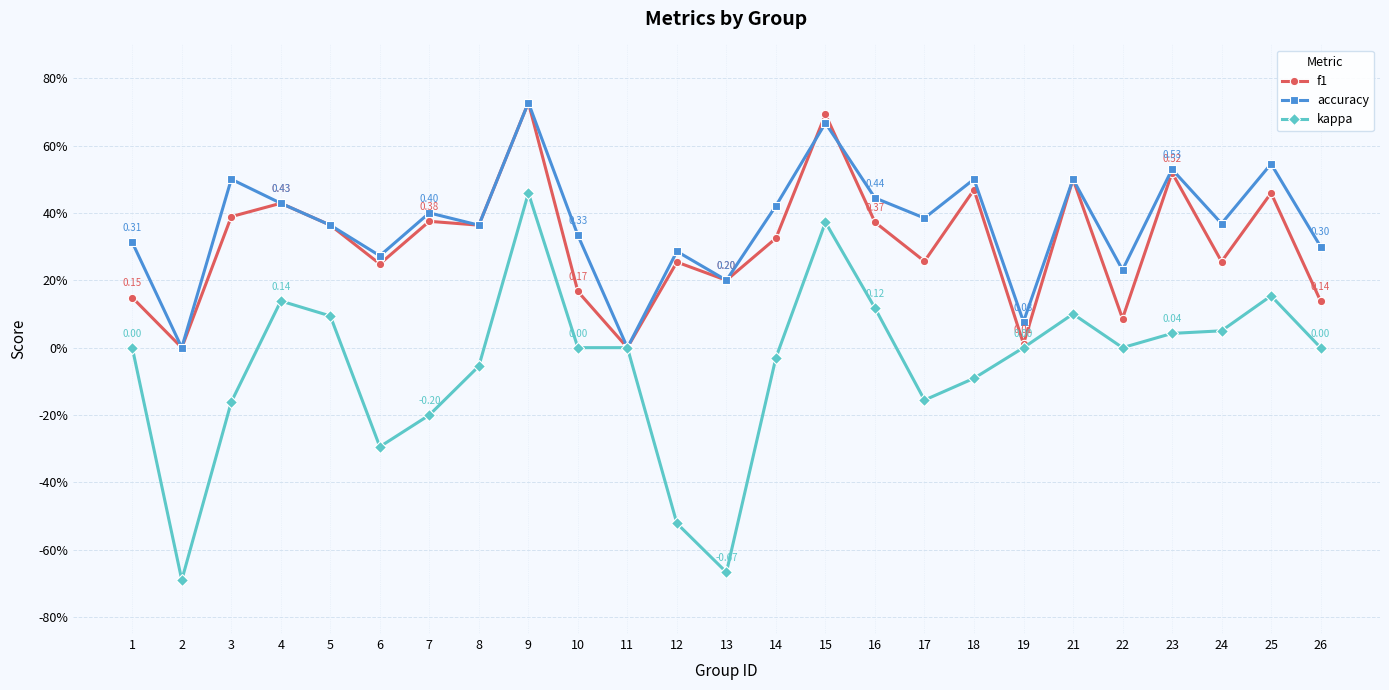

What are all the series names shown in the legend?

f1, accuracy, kappa